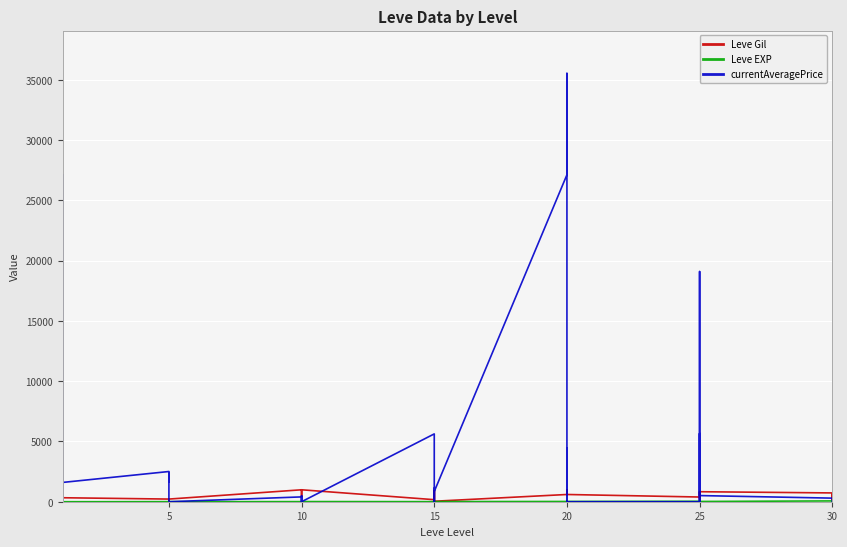

At which label does Leve EXP first exceed 13?

5